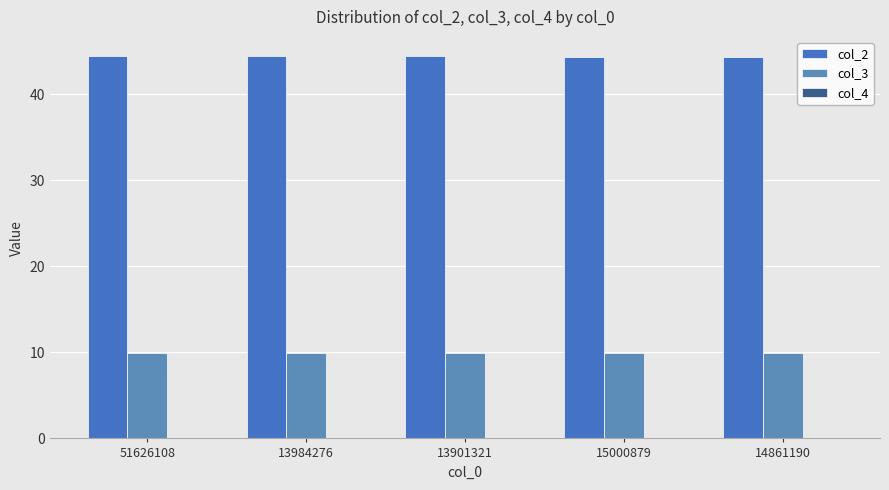

What is the average value of the col_3 series?

9.9